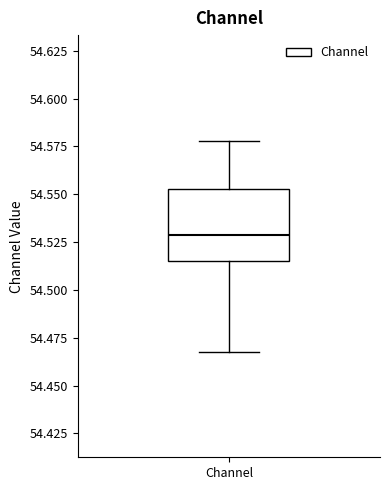

Read this box plot against the y-axis: the position of the median line, the range covered by the box, and the ends of both whiskers. The values are not printed on the chart, so give them approximately, as read against the axis.

median 54.530, box 54.515 to 54.555, whiskers 54.470 to 54.580